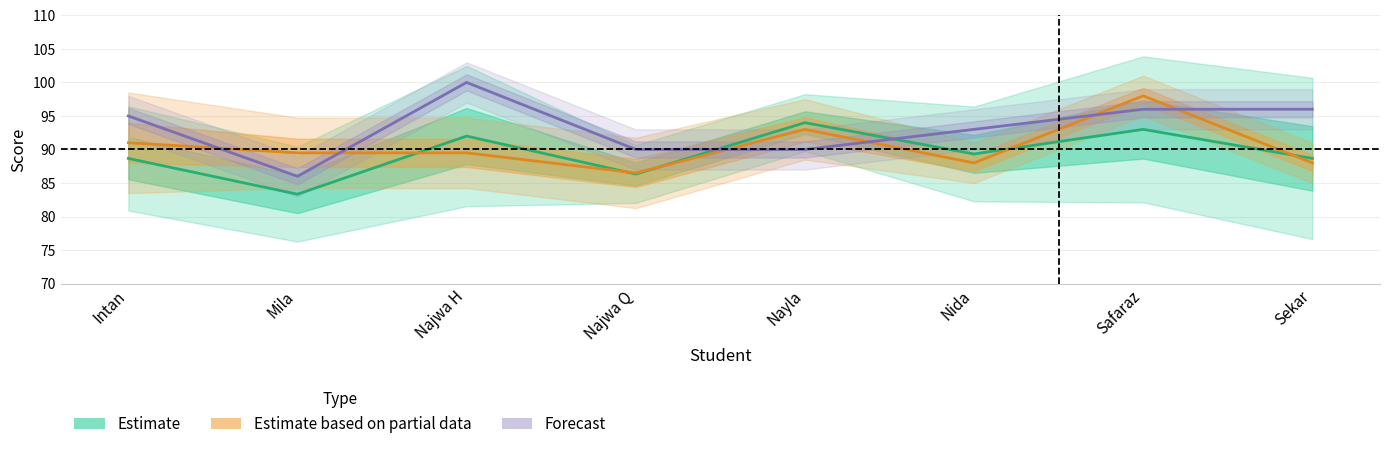

What is the sum of all Estimate values?

715.3